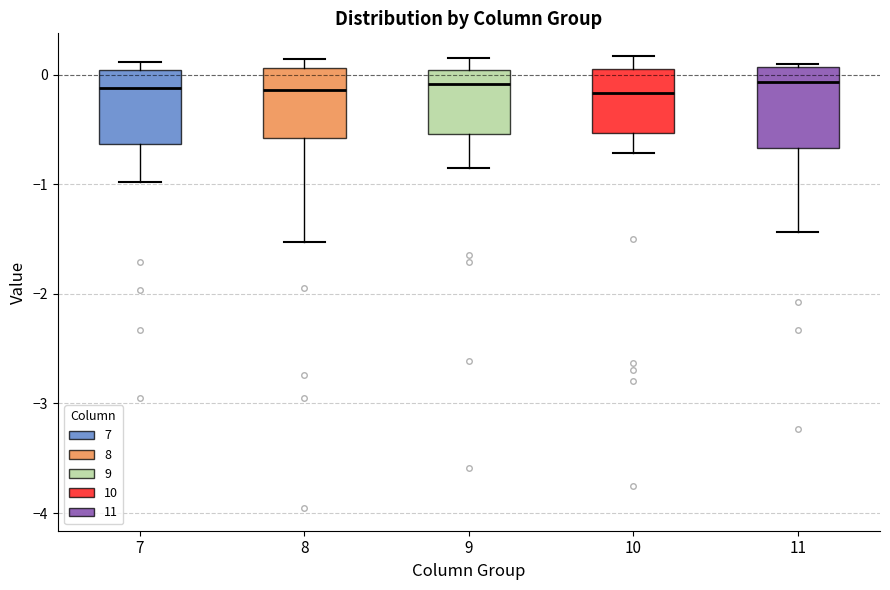

Where does the lower whisker of the box at x = 9 end on the y-axis? The values are not printed on the chart, so give them approximately, as read against the axis.

-0.8